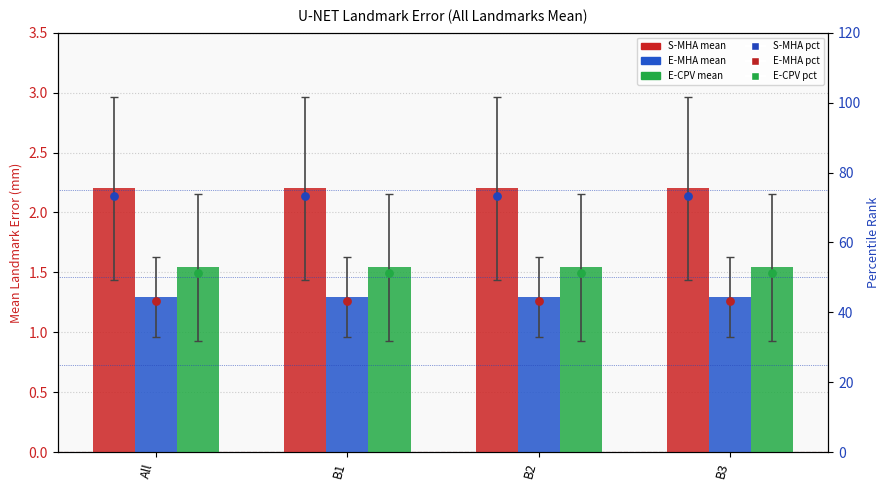

What is the total value across all series at B1?

172.9